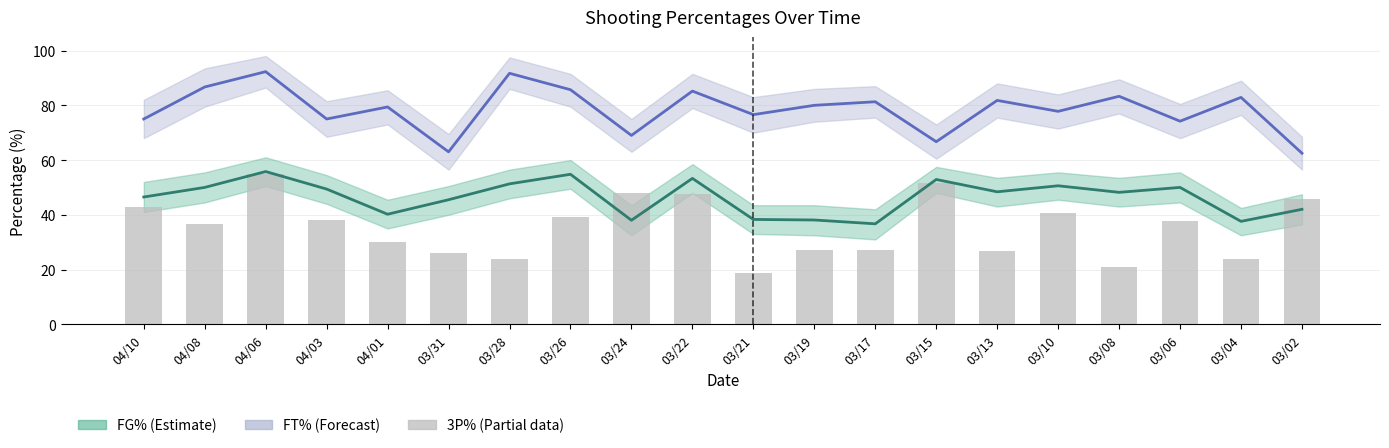

What are all the series names shown in the legend?

FT%, FG%, 3P%